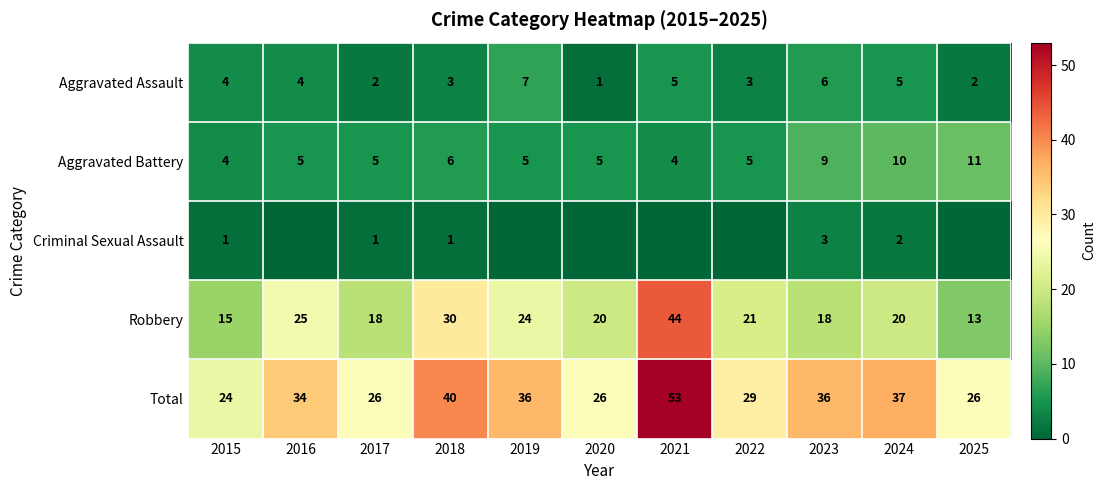

Is the value of Aggravated Battery at 2024 greater than the value of Total at 2023?

No